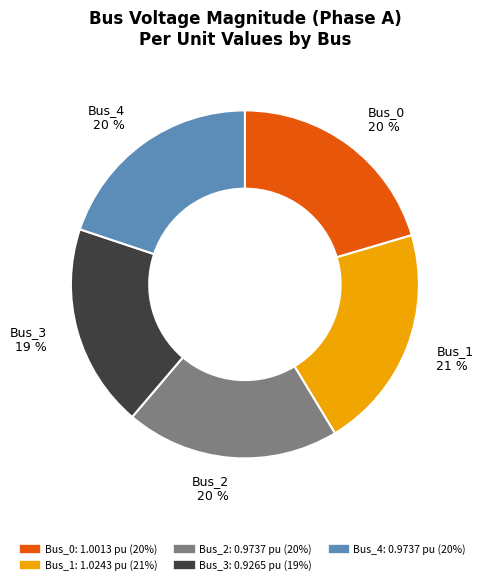

Approximately how many times larger is the value at Bus_4 compared to Bus_0?

1.0